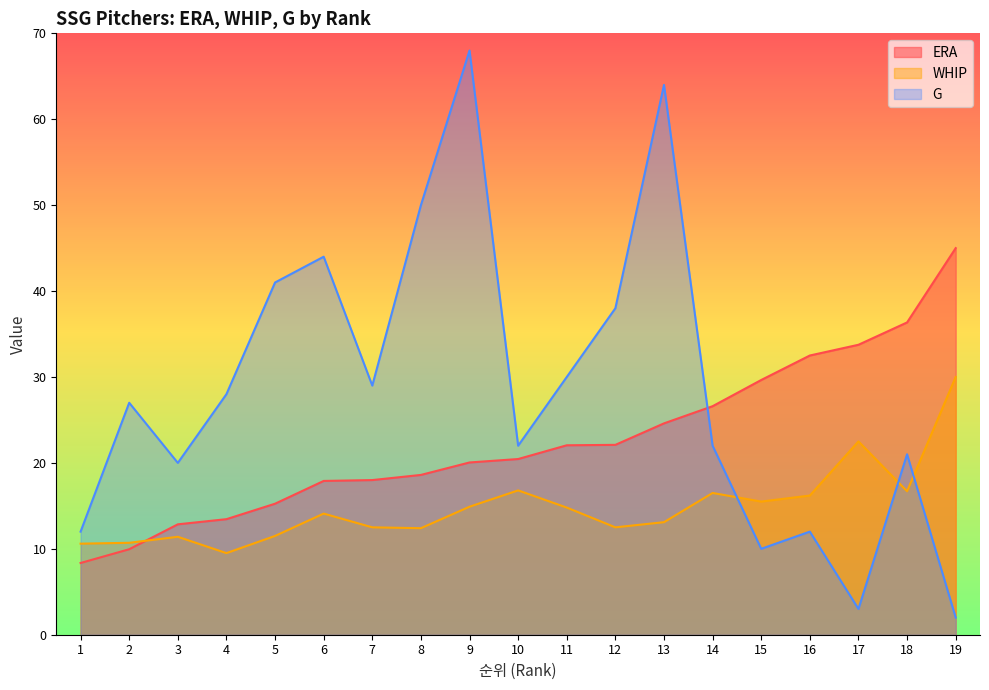

What is the difference between the highest and lowest values at 14?

10.1